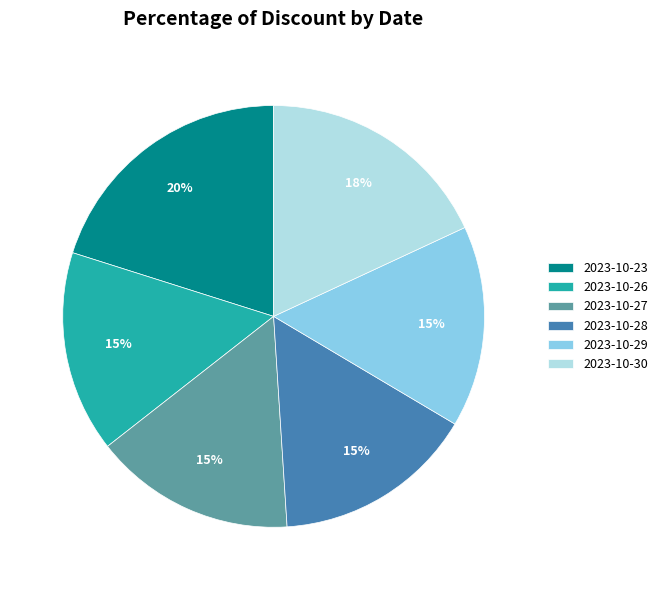

Combined, do 2023-10-28 and 2023-10-23 account for over 50%?

No